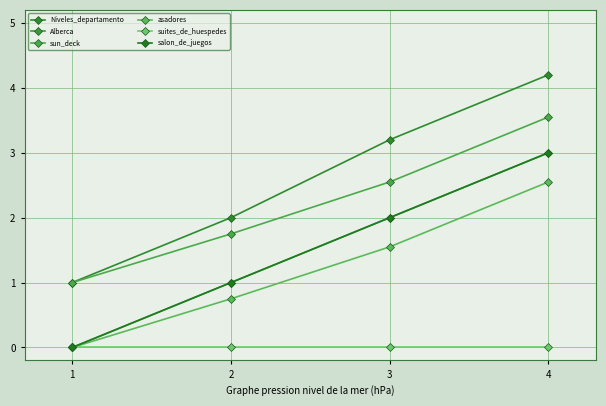

True or false: asadores and Alberca cross at least once.

False